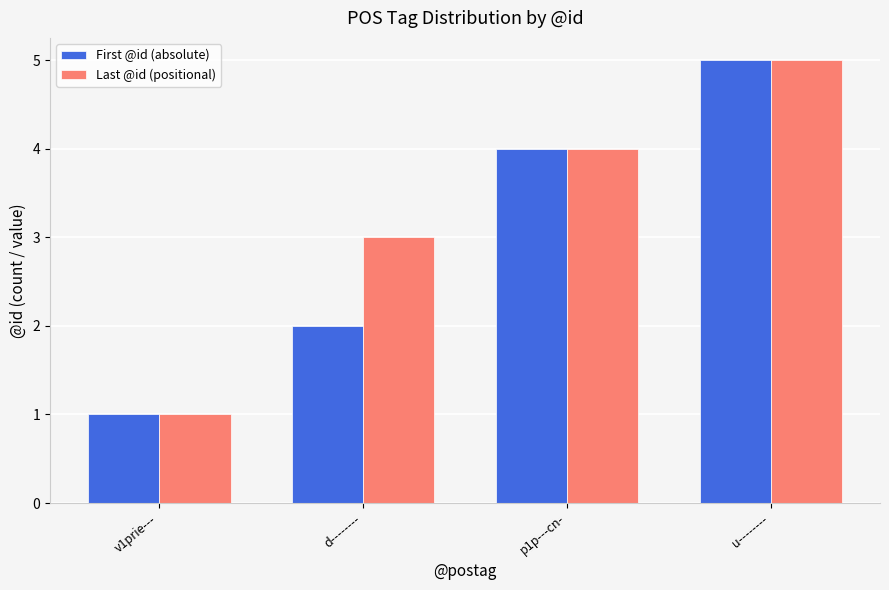

Does the chart contain stacked bars?

No